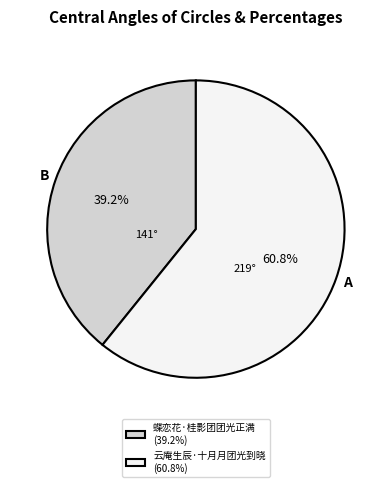

Combined, do 蝶恋花·桂影团团光正满 and 云庵生辰·十月月团光到晓 account for over 50%?

Yes